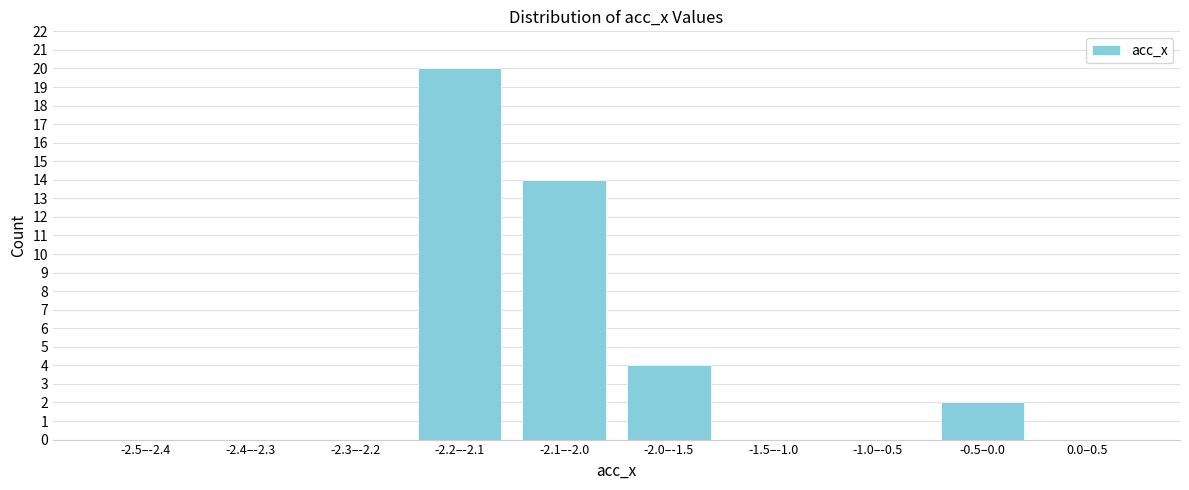

Reading right to left, what are all the values shown in this chart?

0.0–0.5=0	-0.5–0.0=2	-1.0–-0.5=0	-1.5–-1.0=0	-2.0–-1.5=4	-2.1–-2.0=14	-2.2–-2.1=20	-2.3–-2.2=0	-2.4–-2.3=0	-2.5–-2.4=0